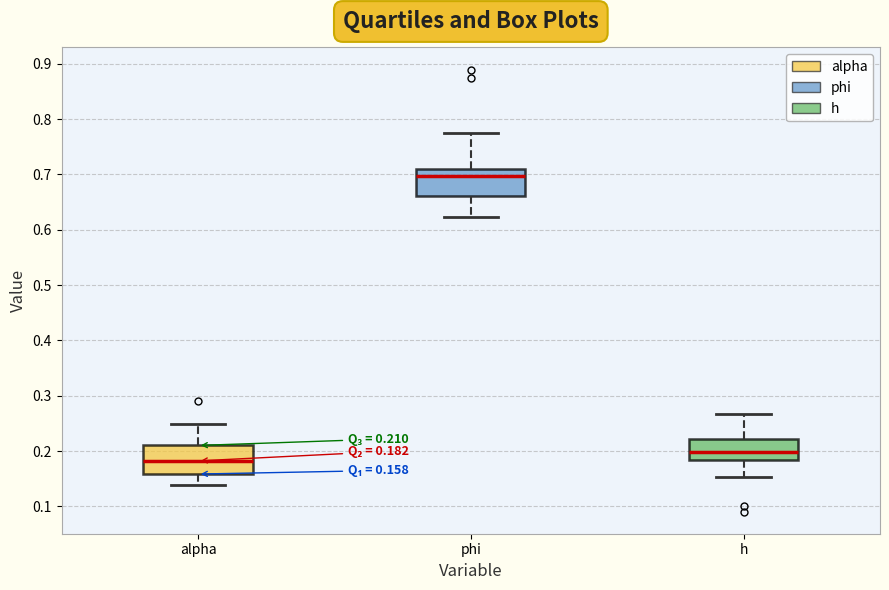

Which box has the lowest median line?

alpha